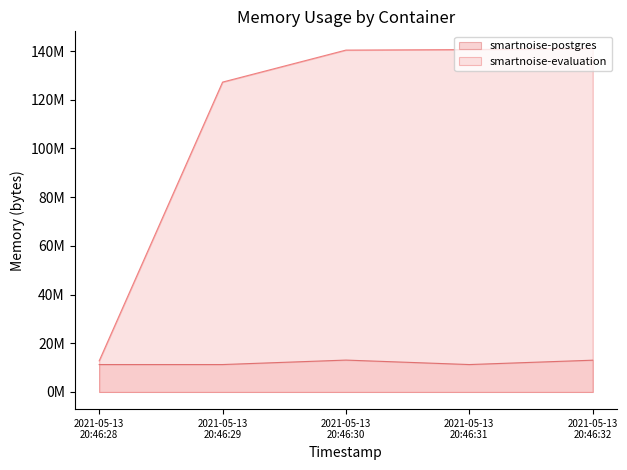

List the series in order of their overall mean, lowest first.

smartnoise-postgres, smartnoise-evaluation